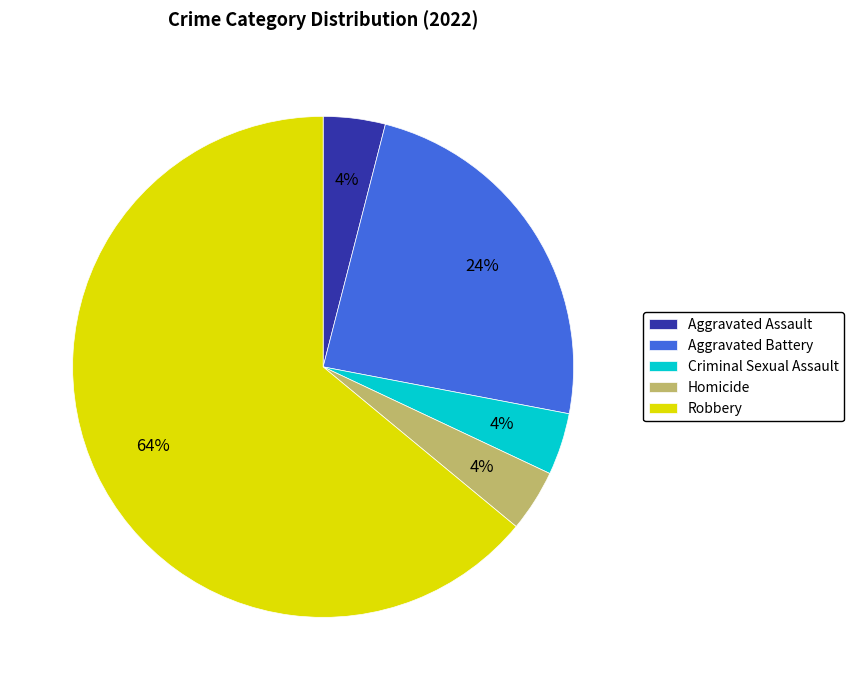

Which has a higher value, Aggravated Battery or Aggravated Assault?

Aggravated Battery